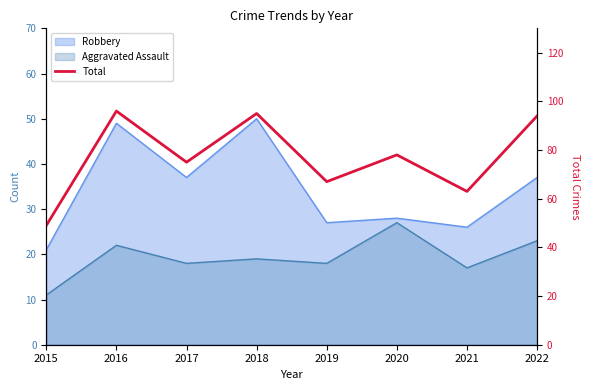

True or false: the data shows 46 at 2016.

False